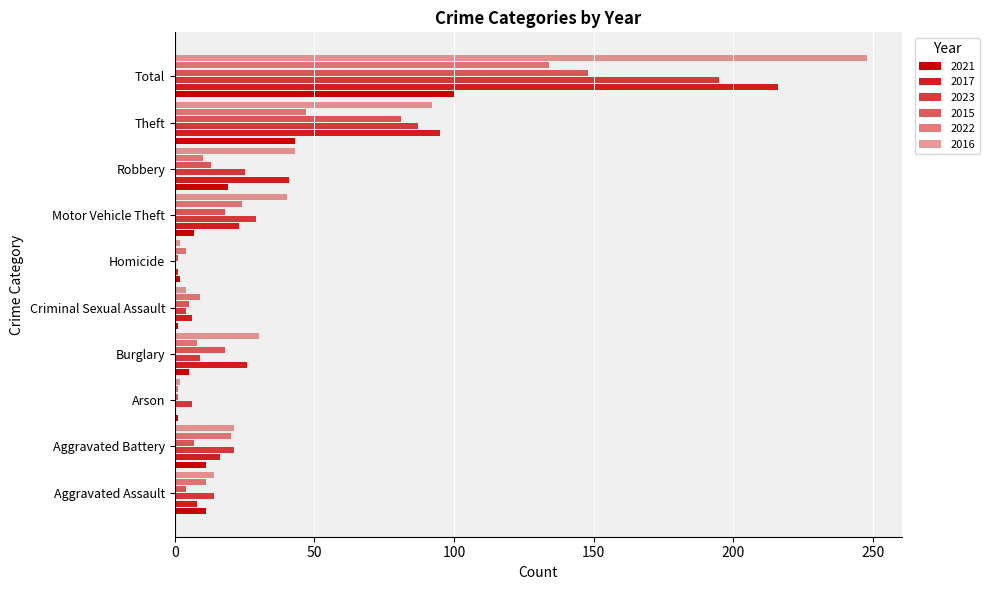

How many distinct data groups are displayed?

6